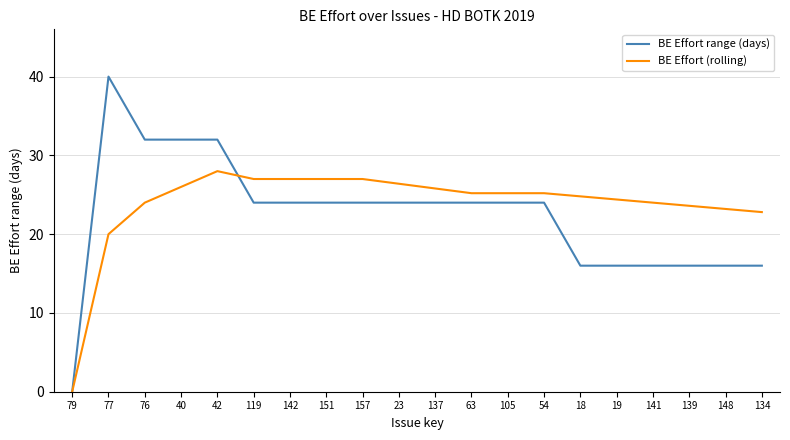

What position from the left is 79?

1